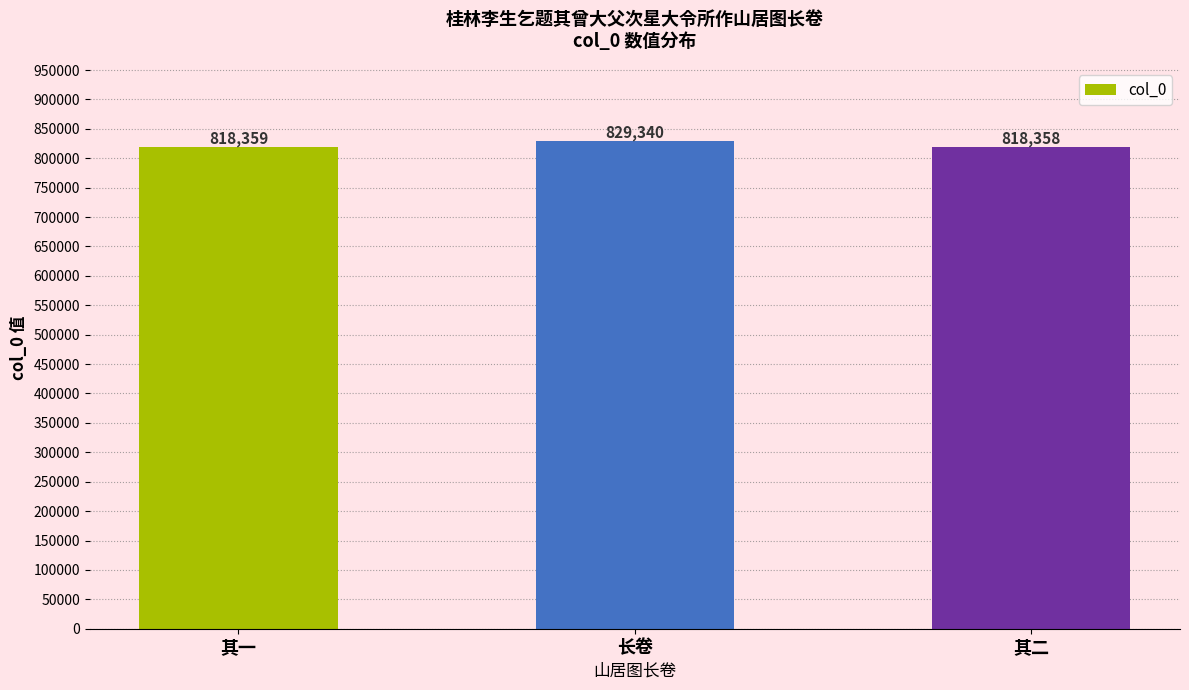

List the labels in order of value, largest first.

长卷, 其一, 其二